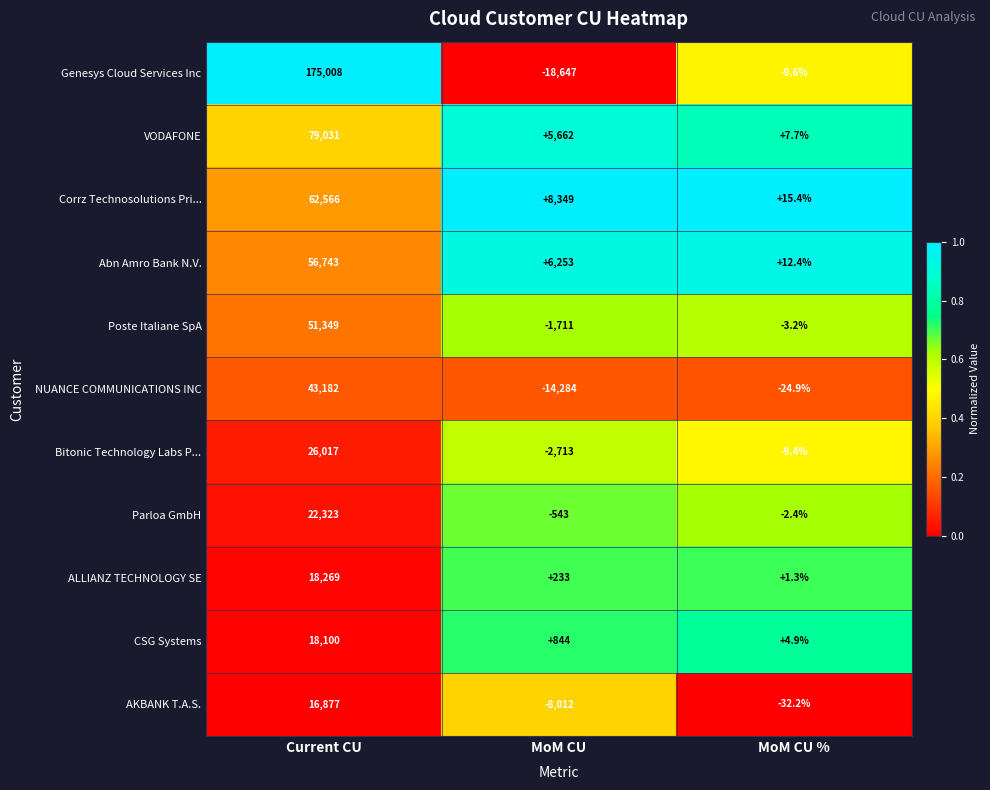

What is the difference between the highest and lowest values at MoM CU %?

47.6